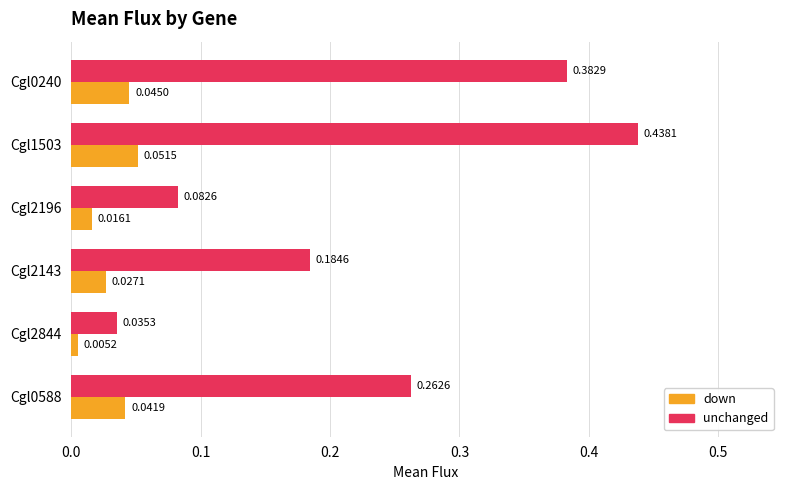

Which series has the largest total across all categories?

unchanged